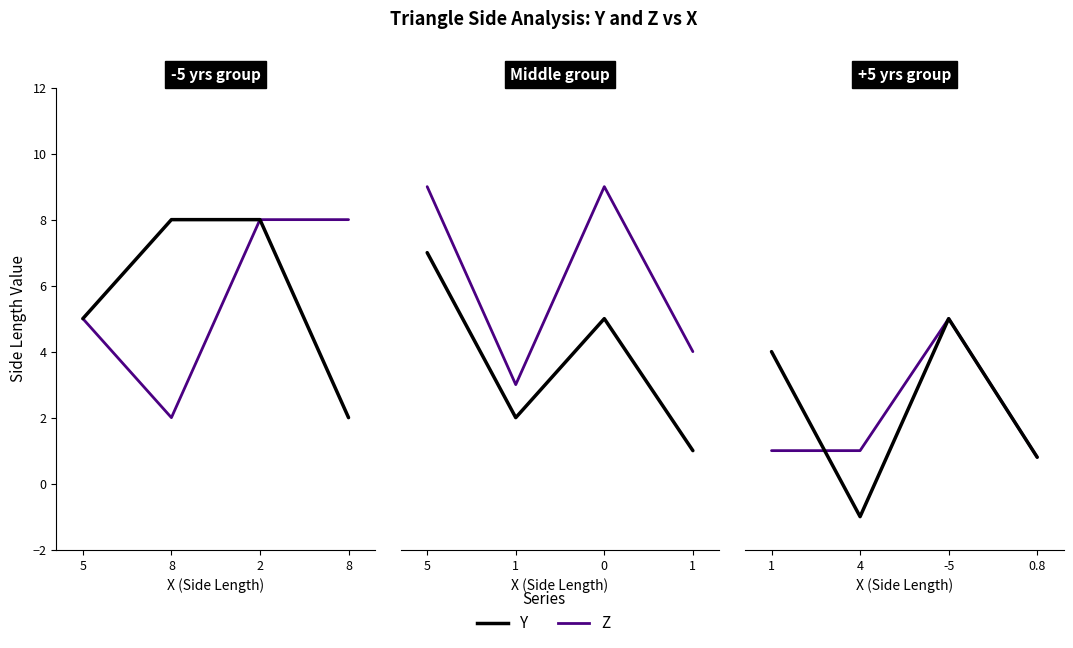

What is the average value of the Y series?

6